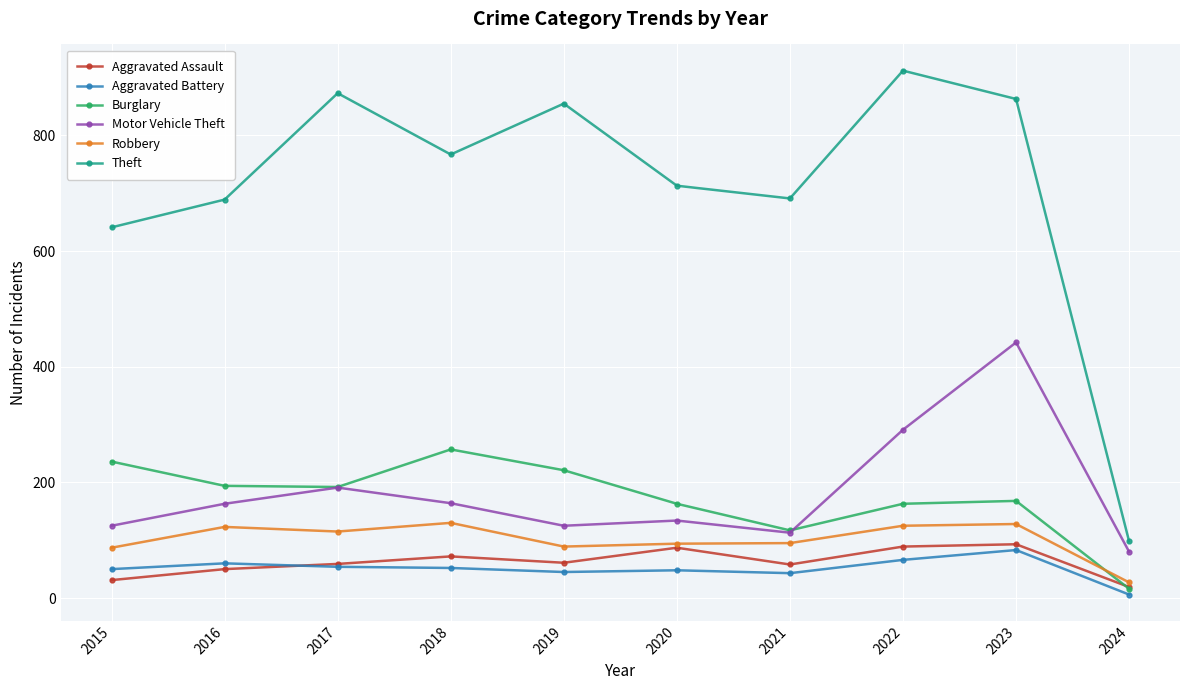

In Aggravated Battery, how many points are higher than both neighbors (excluding endpoints)?

3